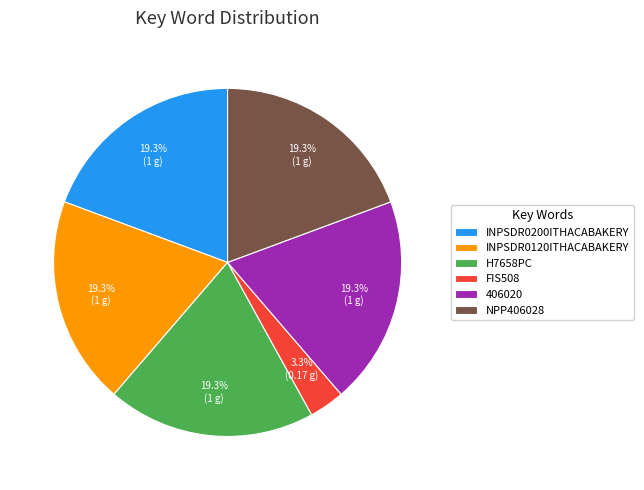

Combined, what portion of the pie is NPP406028 and INPSDR0120ITHACABAKERY?

38.7%